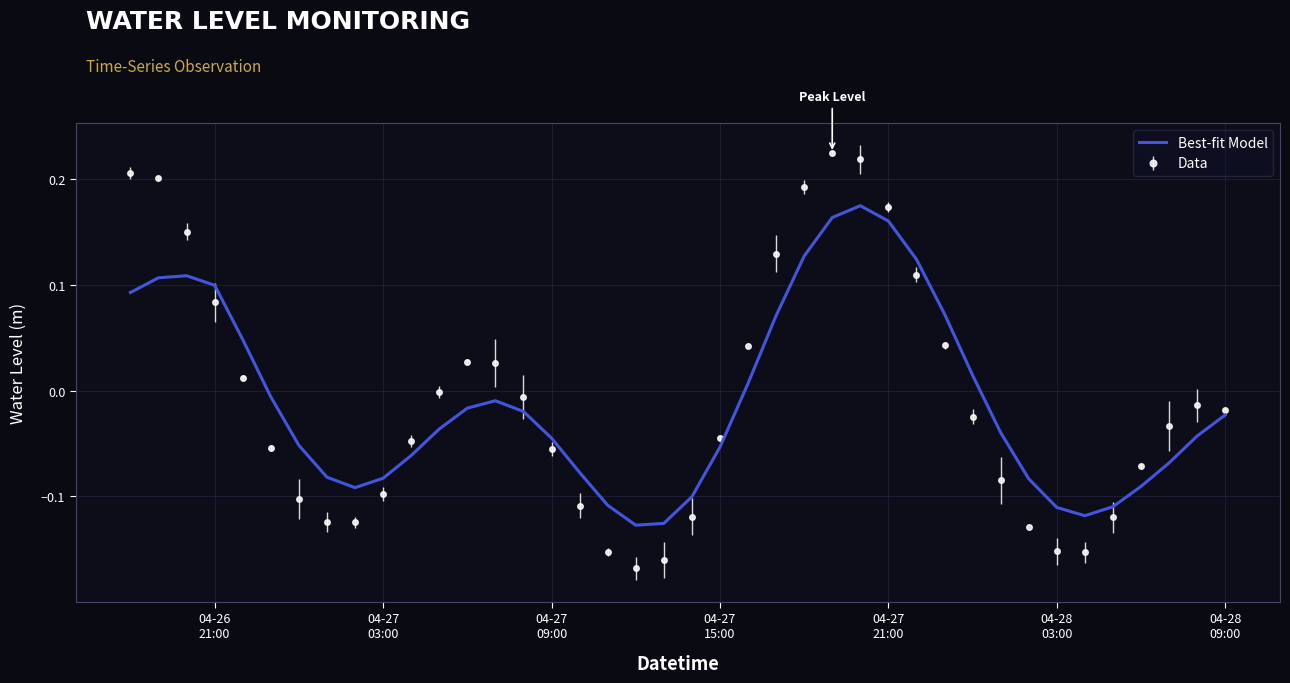

List the series in order of their peak value, lowest first.

Best-fit Model, Data